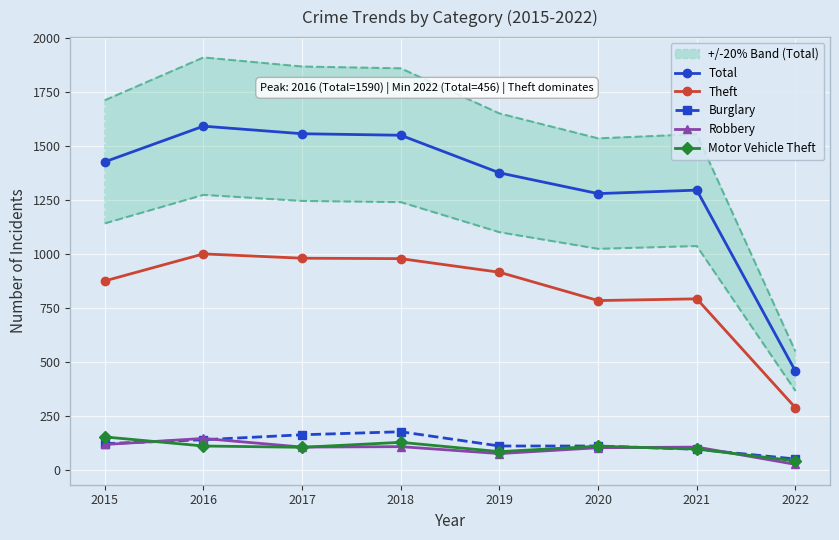

List the series in order of their peak value, lowest first.

Robbery, Motor Vehicle Theft, Burglary, Theft, Total